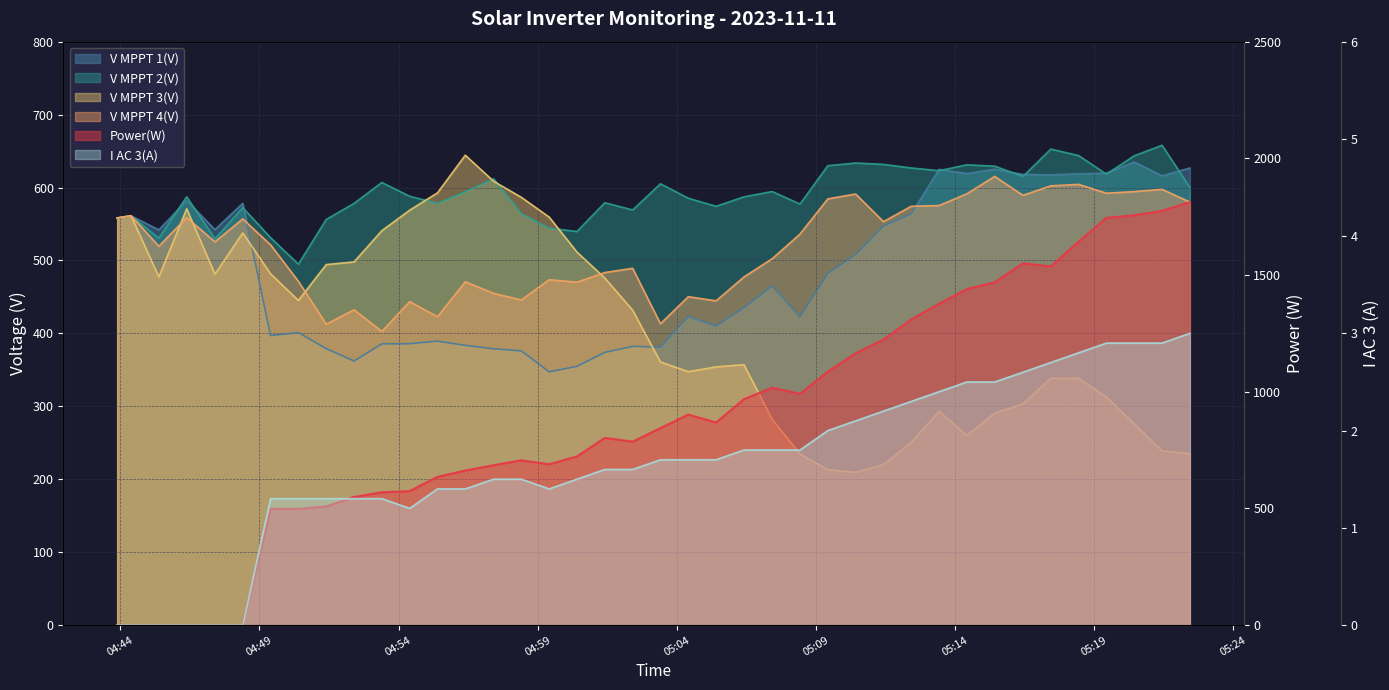

What is the sum of the V MPPT 1(V) values at 2023-11-11 05:08:26 and 2023-11-11 04:54:24?

808.6